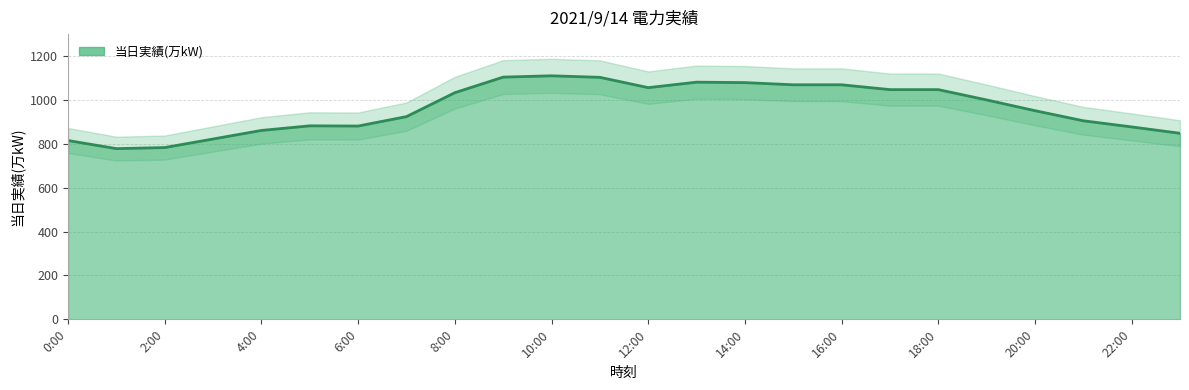

What is the difference between the values at 9:00 and 11:00?

1